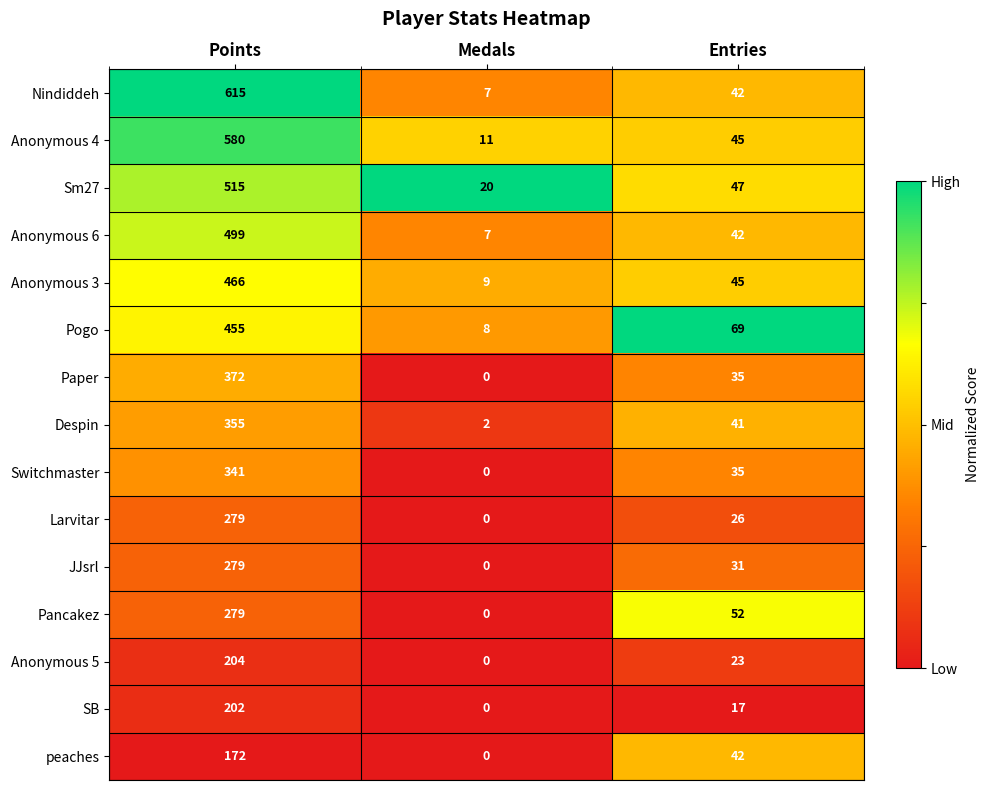

At which label does Anonymous 4 first exceed 45?

Points